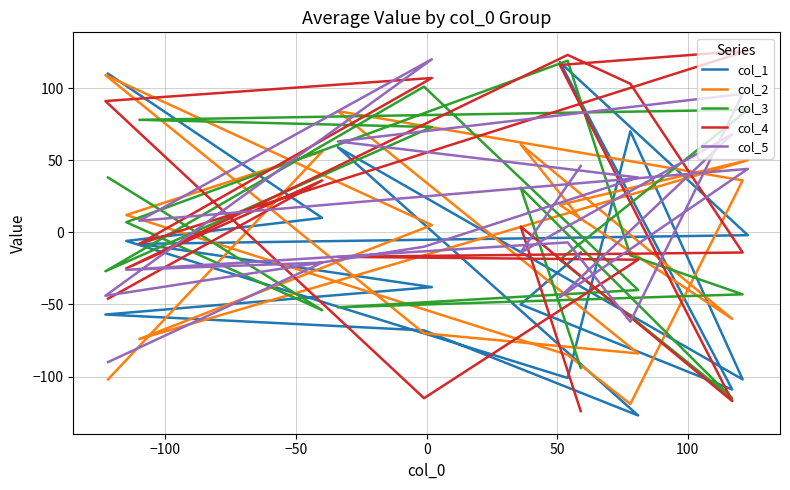

What is the difference between the maximum and minimum values in the col_3 series?

234